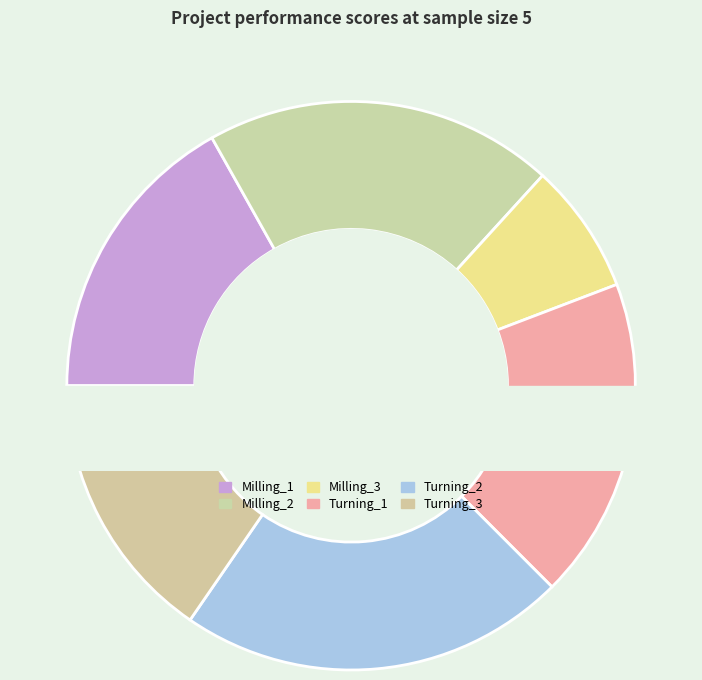

To the nearest percent, what percentage of the pie is Milling_2?

20%